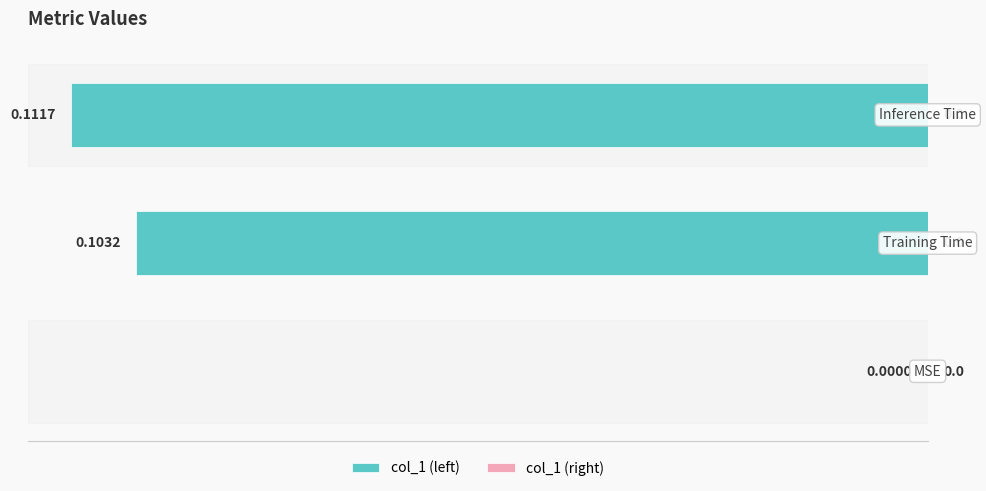

How many data points does each series have?

3